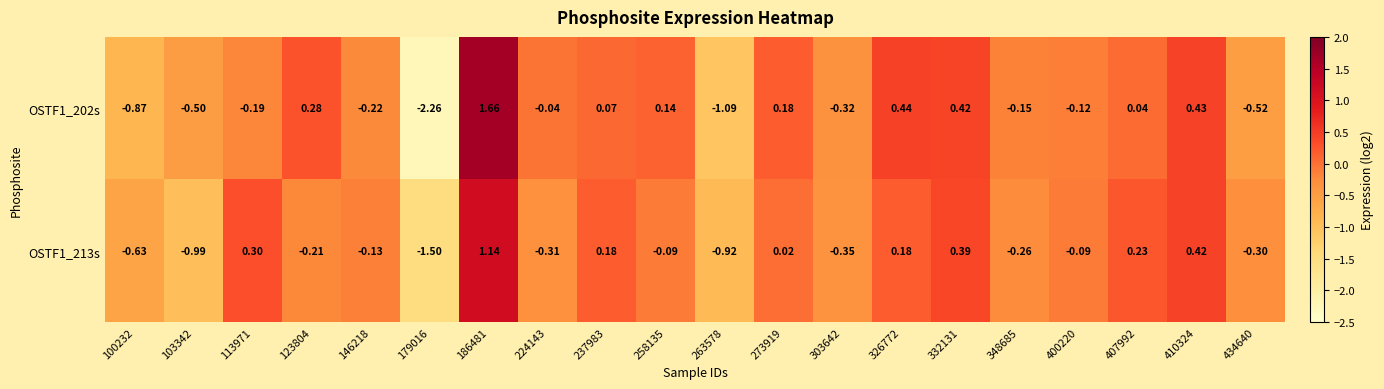

Is the value of OSTF1_202s at 103342 greater than the value of OSTF1_213s at 400220?

No